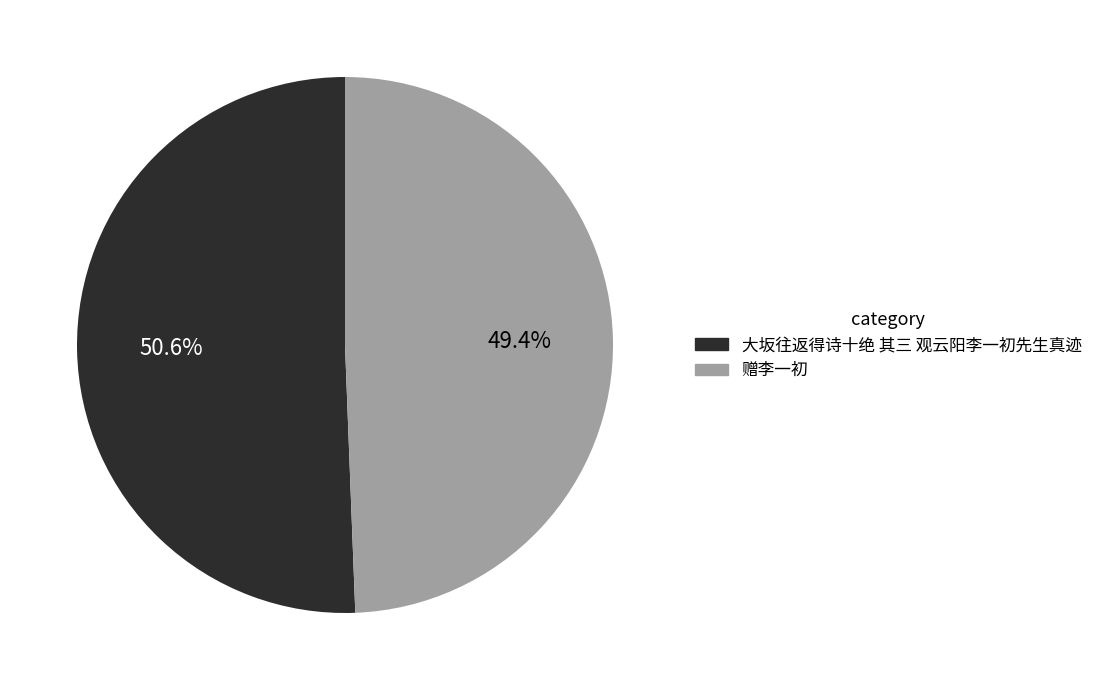

To the nearest percent, what portion does 大坂往返得诗十绝 其三 观云阳李一初先生真迹 represent?

51%